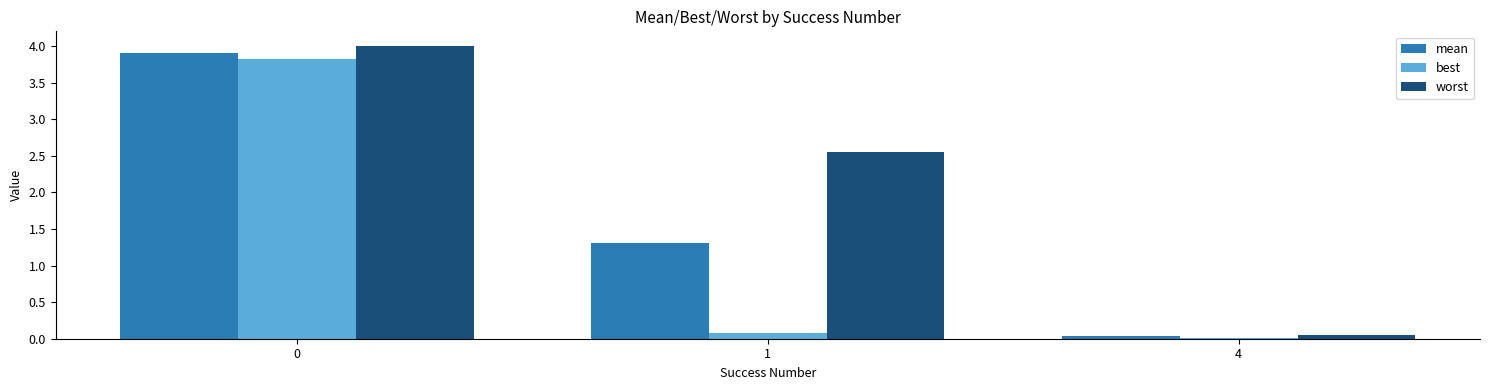

What is the value of the worst bar at the 1st from the left?

4.0